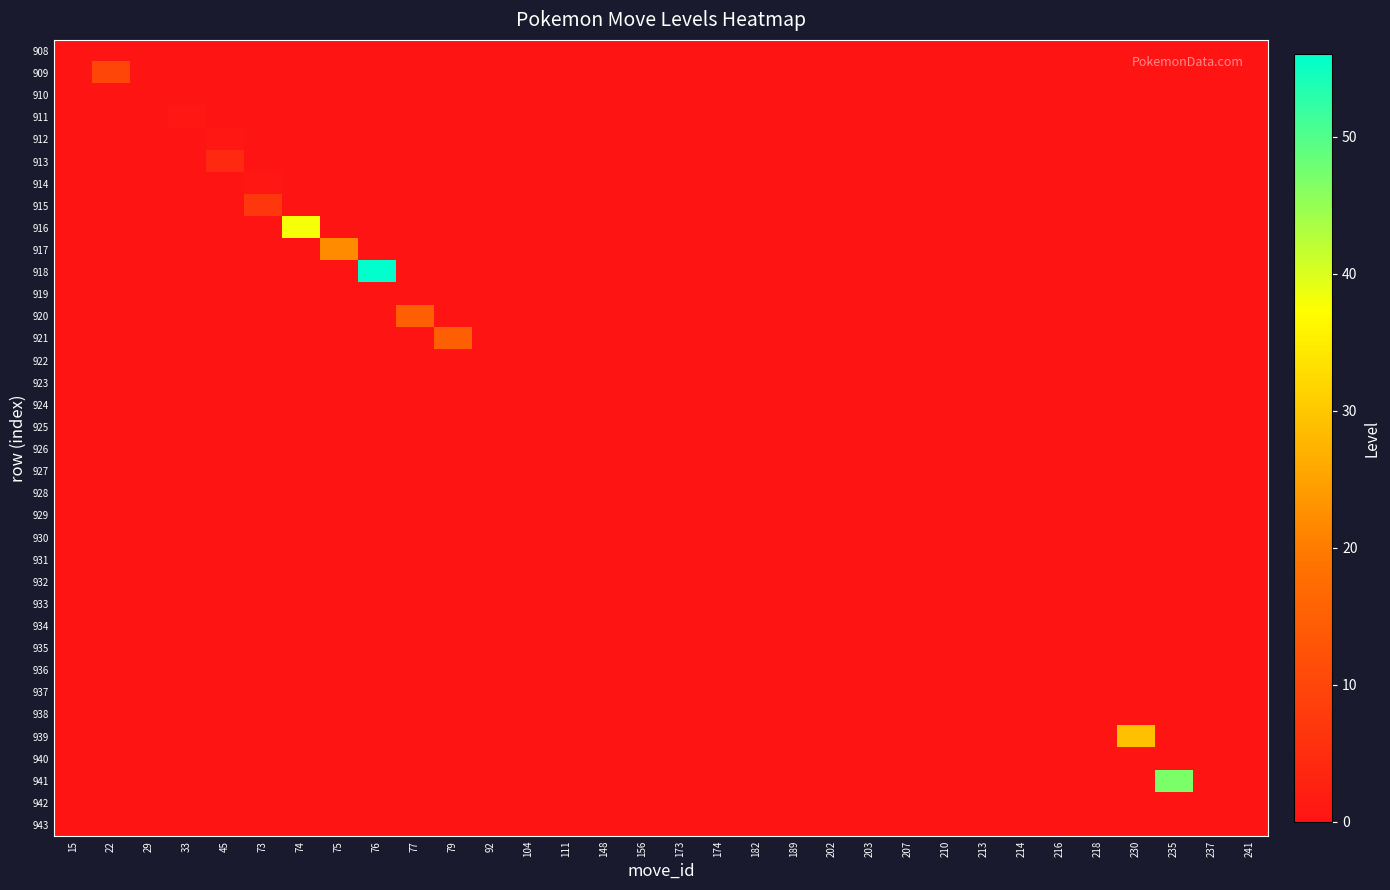

List the series in order of their peak value, lowest first.

908, 910, 919, 922, 923, 924, 925, 926, 927, 928, 929, 930, 931, 932, 933, 934, 935, 936, 937, 938, 940, 942, 943, 911, 912, 914, 913, 915, 909, 920, 921, 917, 939, 916, 941, 918